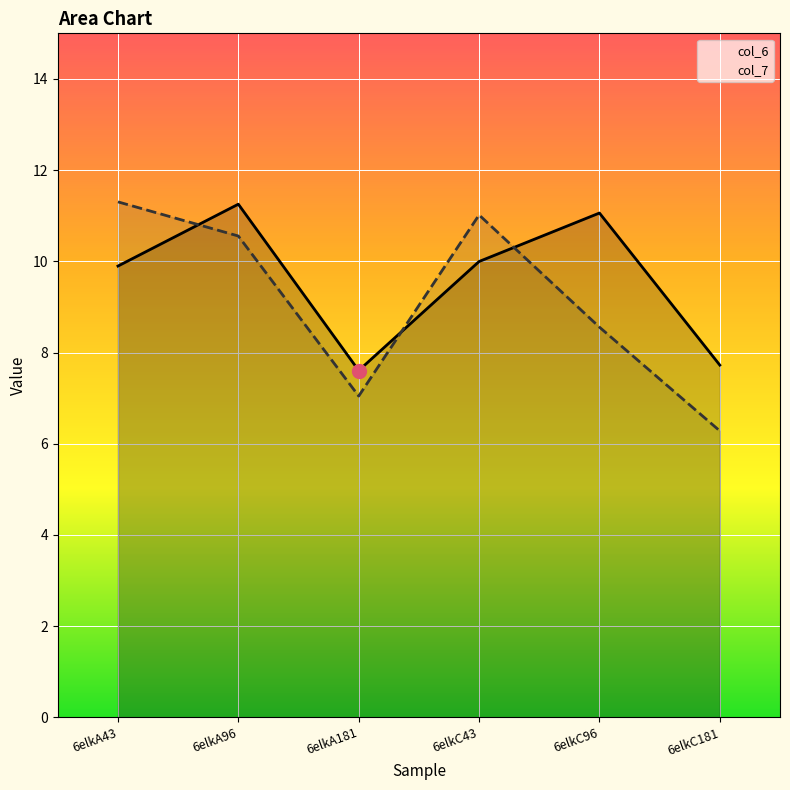

True or false: col_6 and col_7 intersect in this chart.

True